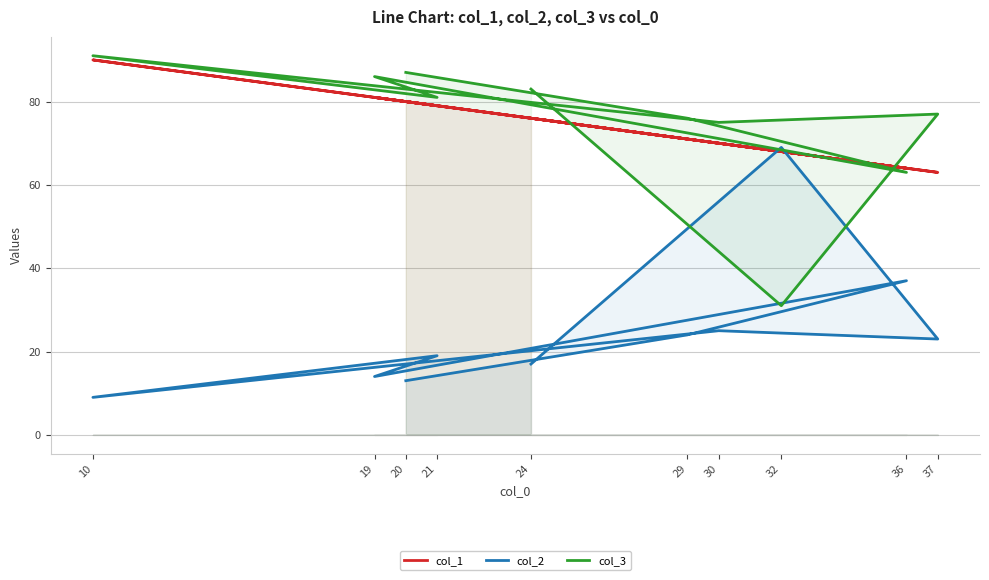

Which series has the widest spread of values?

col_2